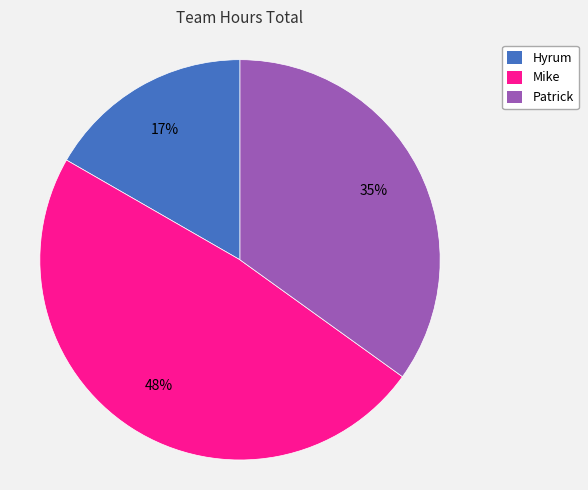

To the nearest percent, what portion does Hyrum represent?

17%